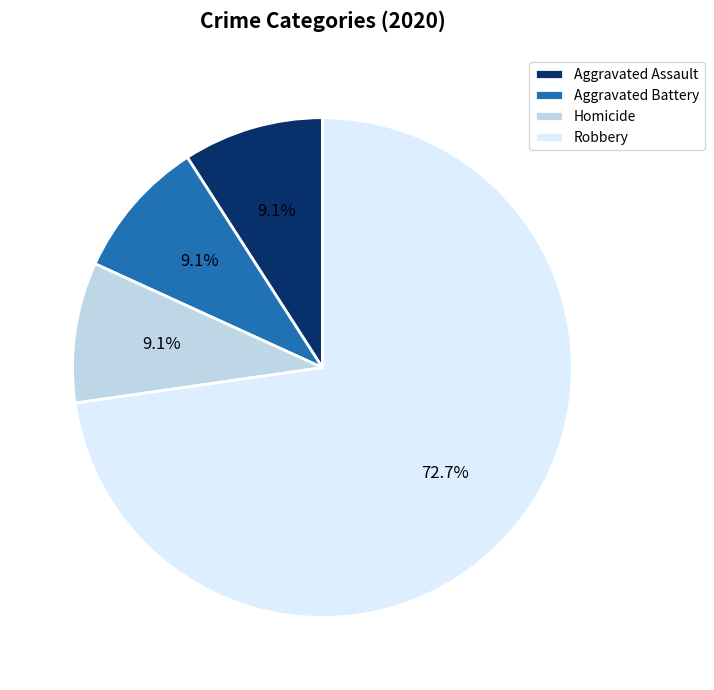

To the nearest percent, what is the difference between the largest and smallest slice percentages?

64%